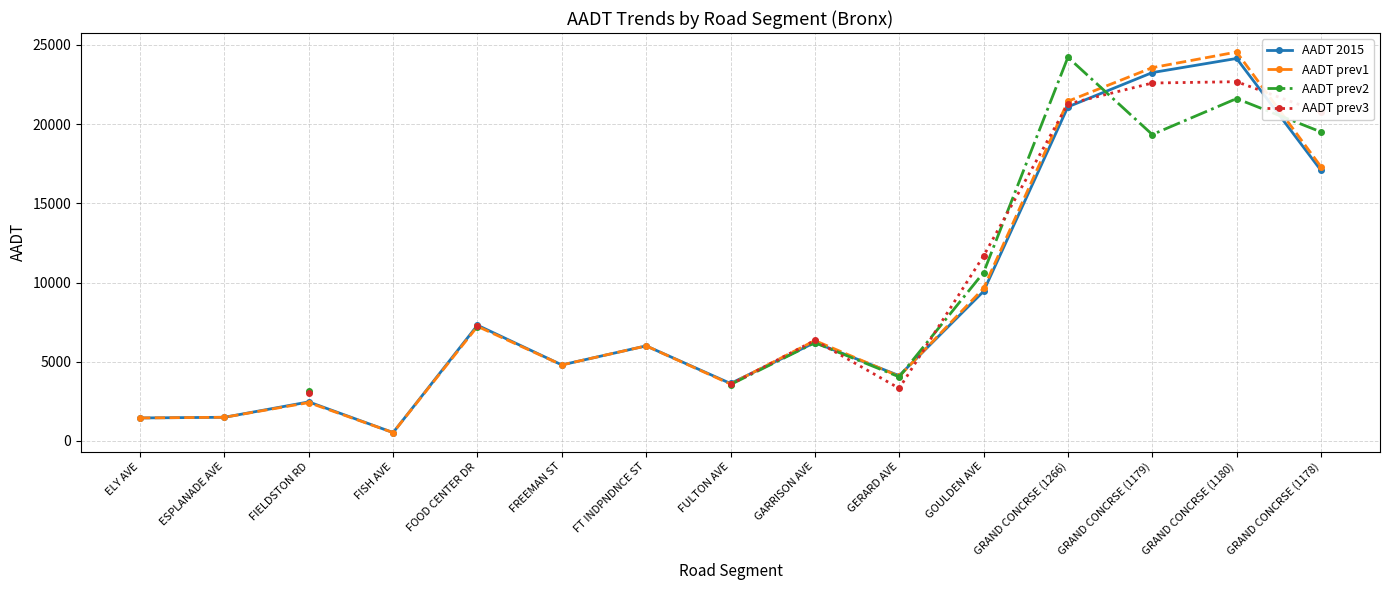

List the series in order of their overall mean, lowest first.

AADT 2015, AADT prev1, AADT prev2, AADT prev3